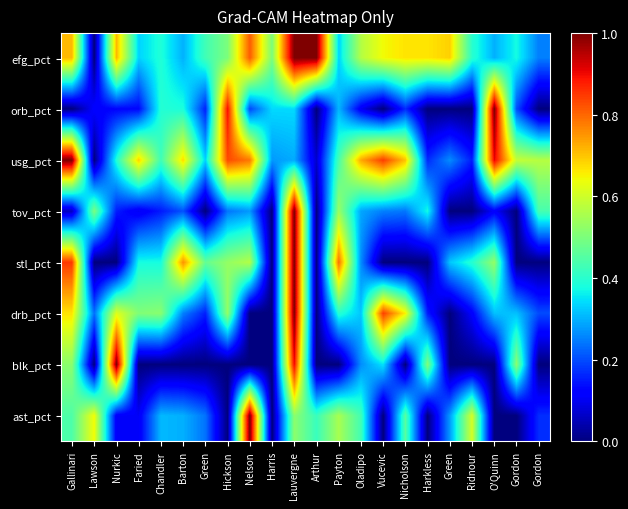

What is the maximum value shown in the chart?

1.0